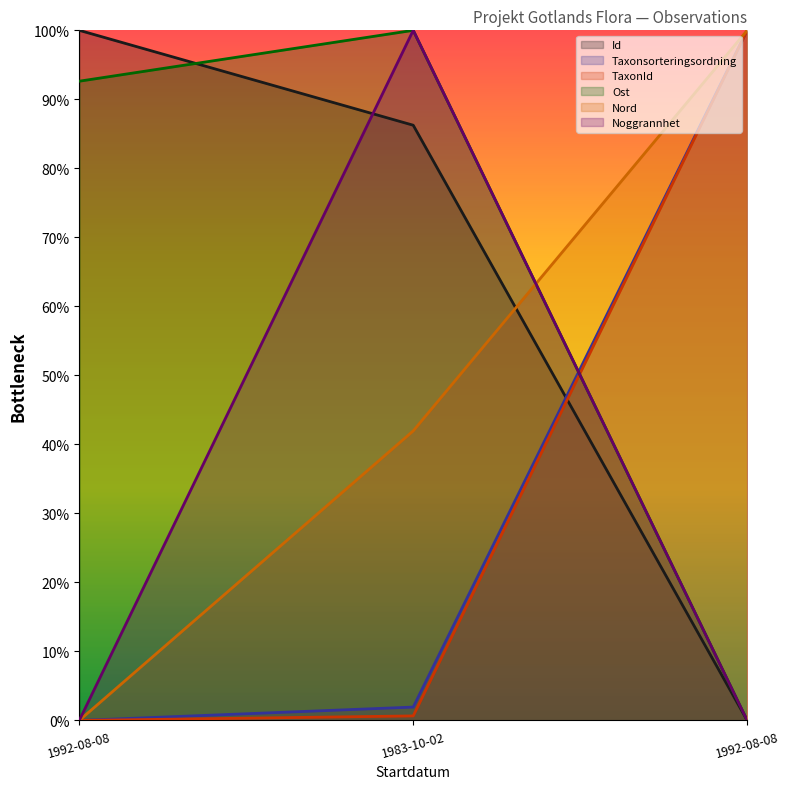

Reading left to right, extract all data points from this chart.

Id: 1992-08-08=100.0	1983-10-02=86.2	1992-08-08=0.0
Taxonsorteringsordning: 1992-08-08=0.0	1983-10-02=1.9	1992-08-08=100.0
TaxonId: 1992-08-08=0.0	1983-10-02=0.7	1992-08-08=100.0
Ost: 1992-08-08=92.6	1983-10-02=100.0	1992-08-08=0.0
Nord: 1992-08-08=0.0	1983-10-02=42.0	1992-08-08=100.0
Noggrannhet: 1992-08-08=0.0	1983-10-02=100.0	1992-08-08=0.0